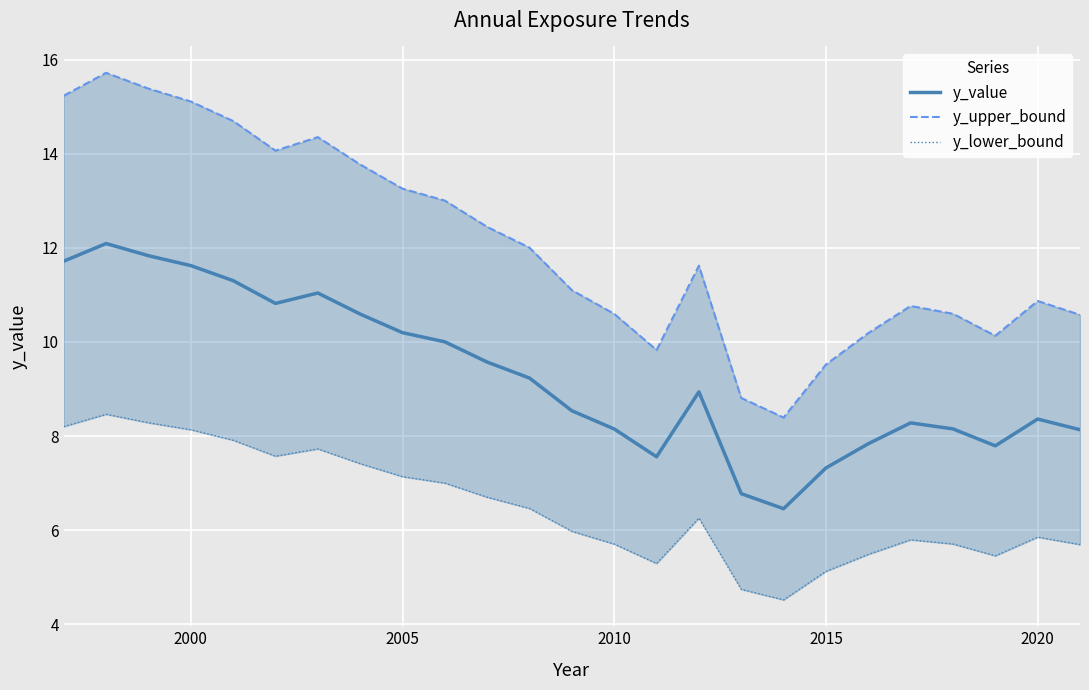

True or false: y_upper_bound and y_value cross at least once.

False